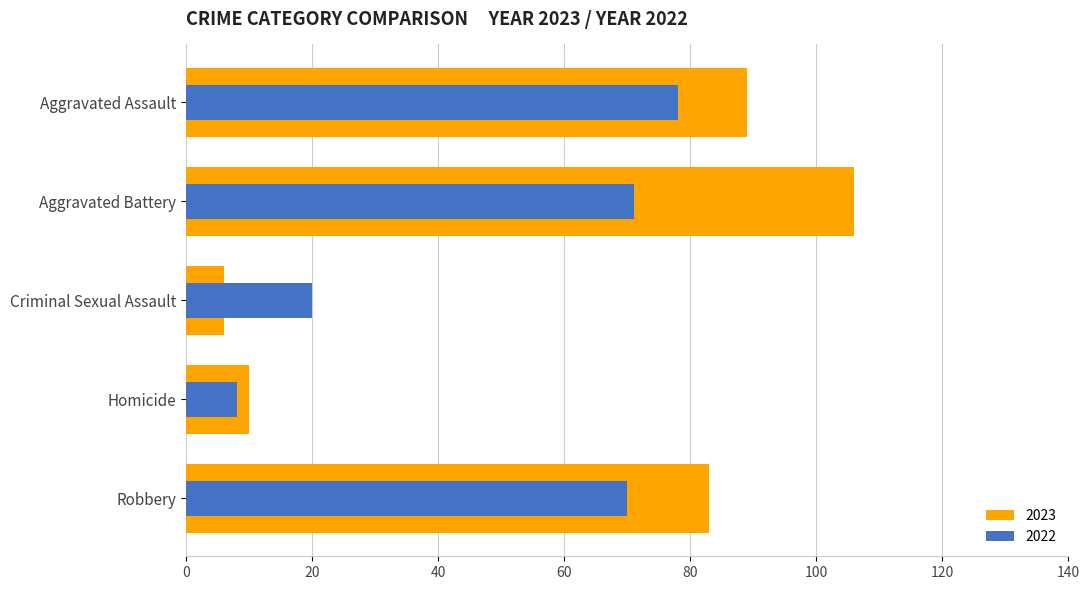

What is the value of the 2022 bar at the 3rd from the left?

20